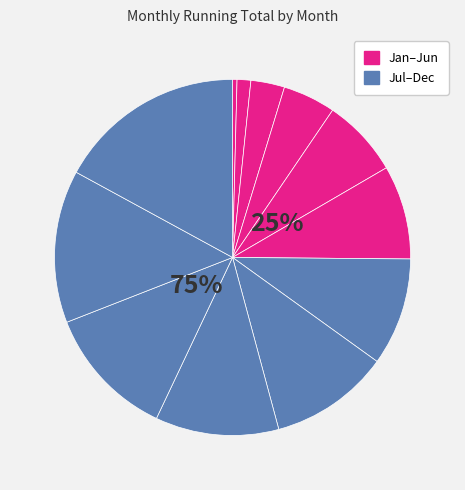

Does any single category account for the majority?

No